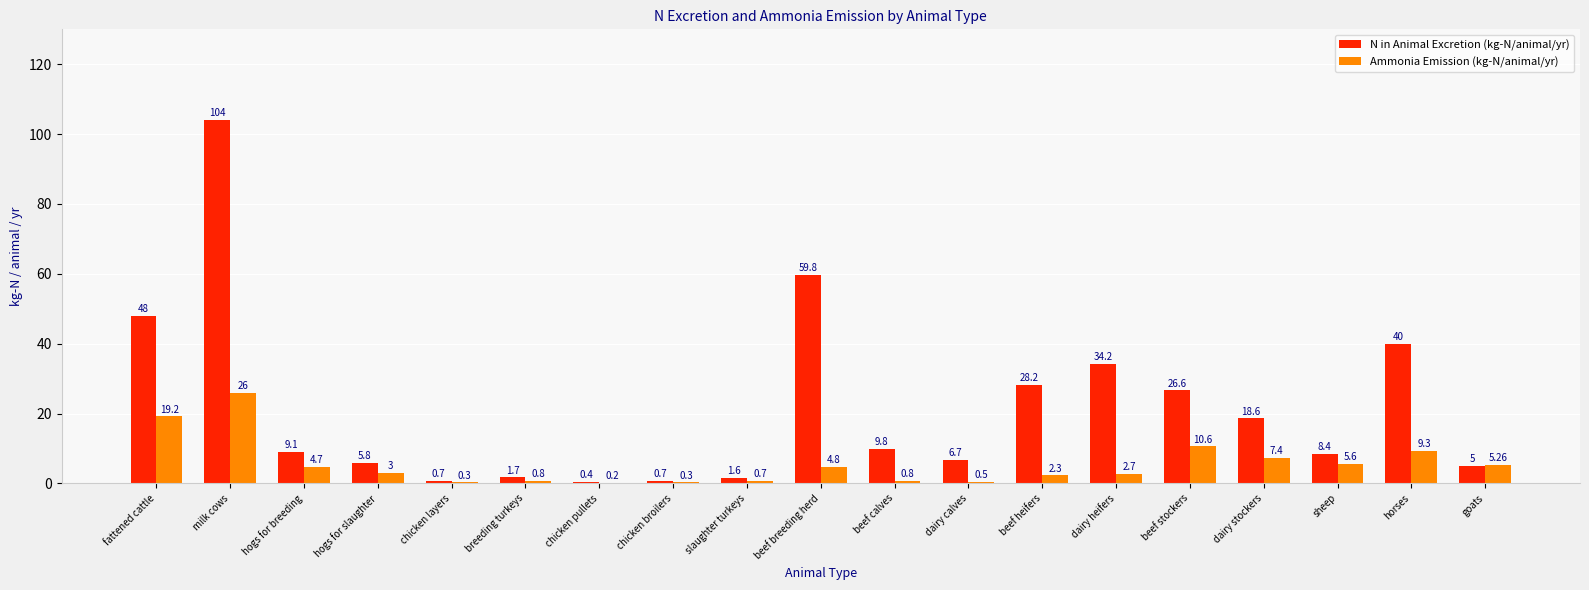

Between hogs for breeding and hogs for slaughter, which series saw the biggest shift?

N in Animal Excretion (kg-N/animal/yr)